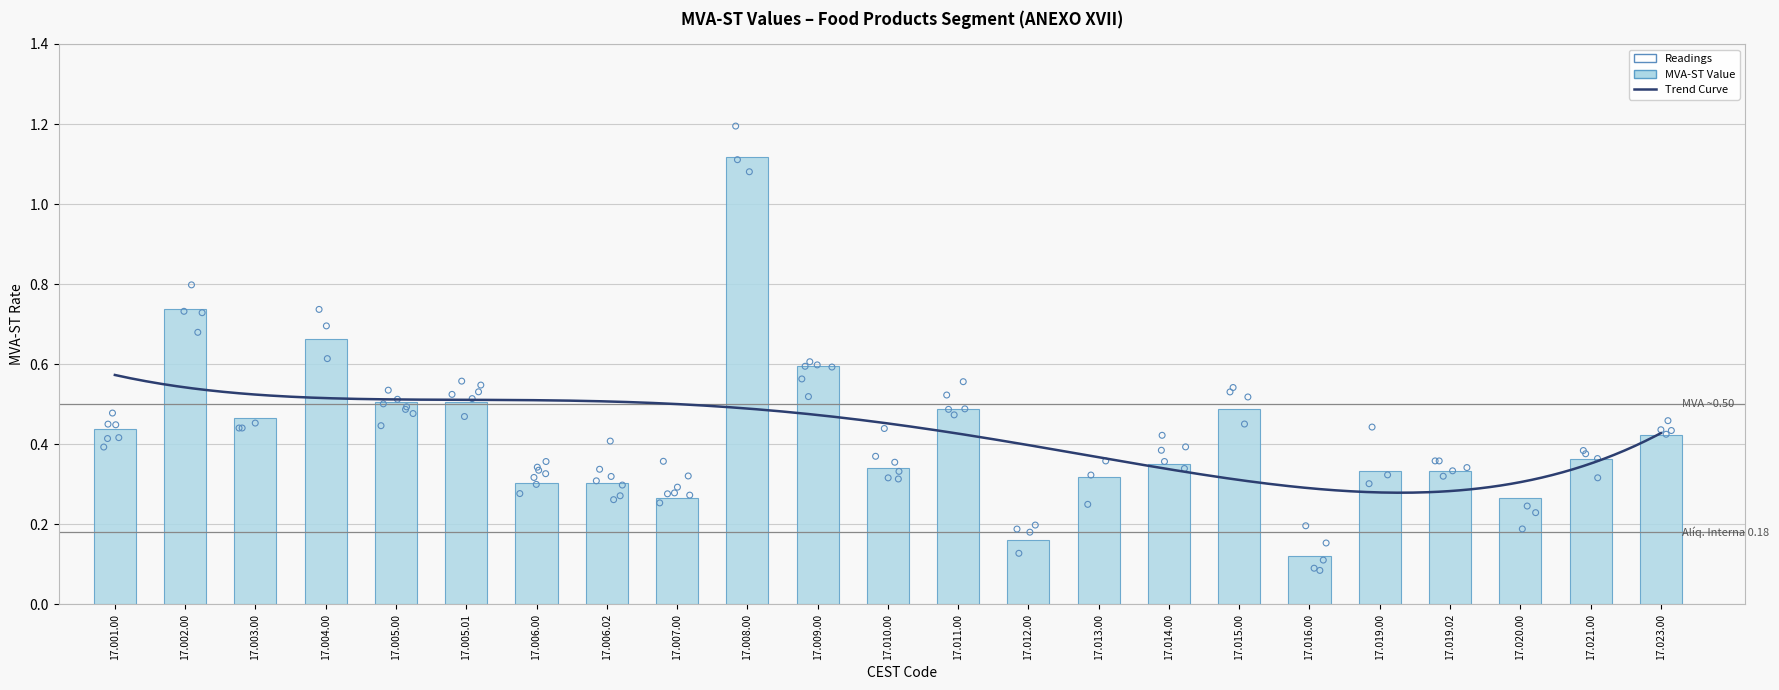

What is the change in value from 17.015.00 to 17.019.00?

-0.2